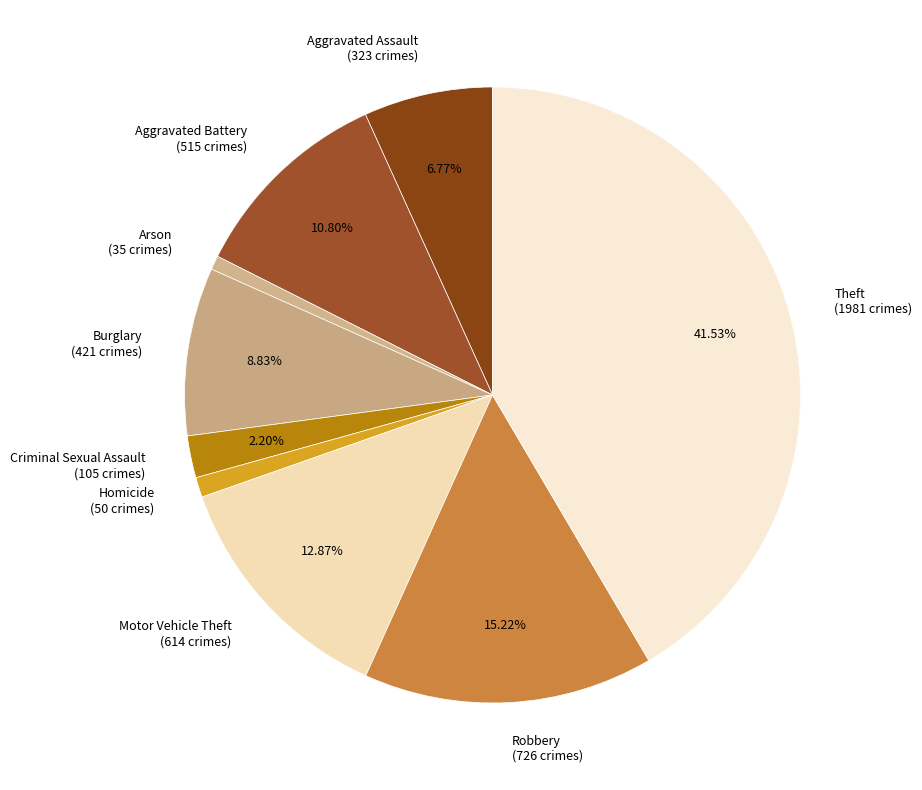

Is there a majority slice in this chart?

No